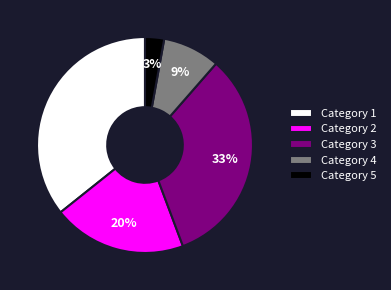

What is the smallest slice in the pie chart?

Category 5